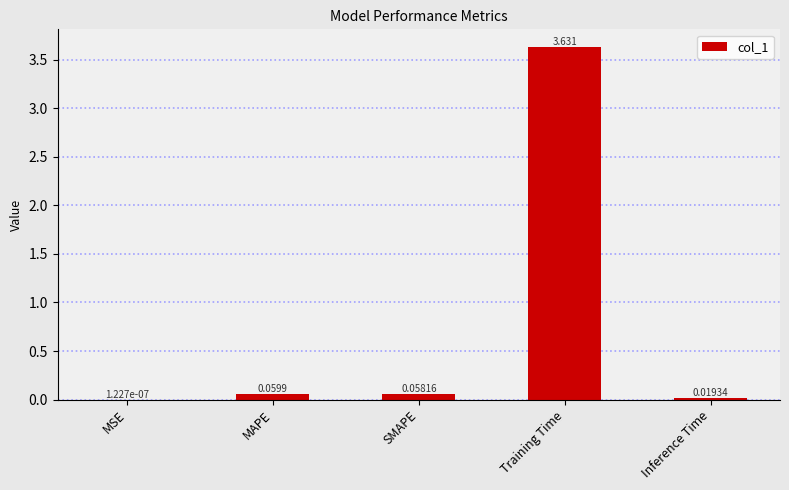

Which label corresponds to the largest value in the chart?

Training Time